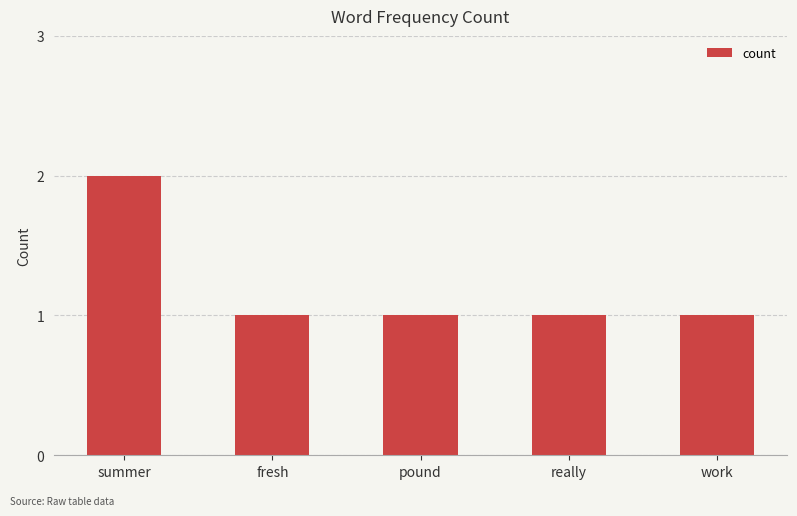

What is the average value?

1